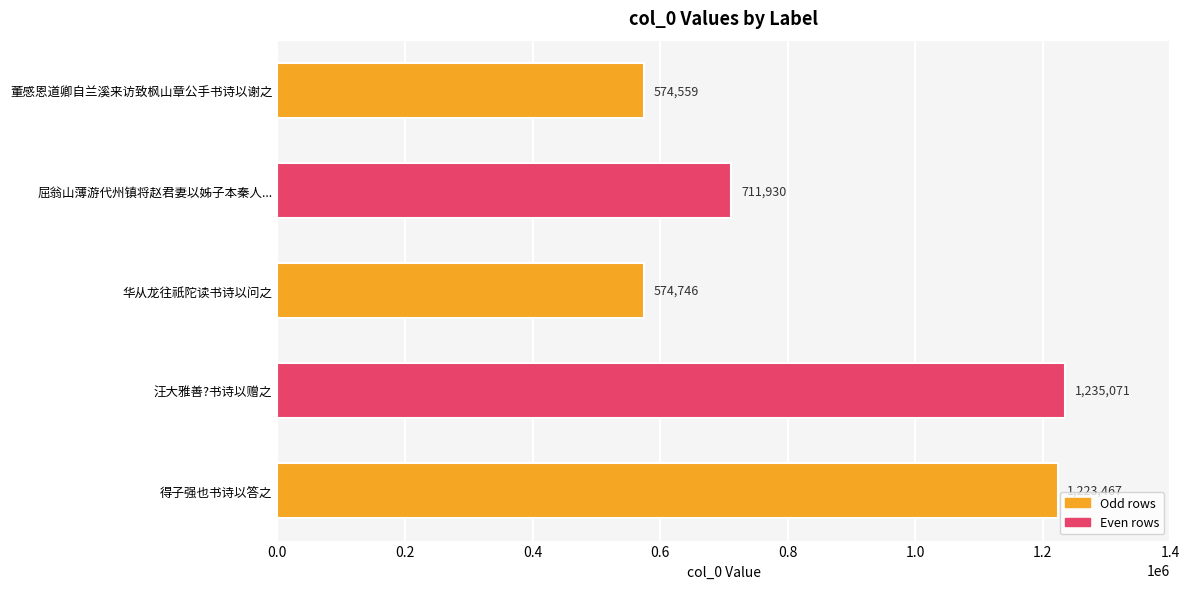

What is the minimum value shown in the chart?

574559